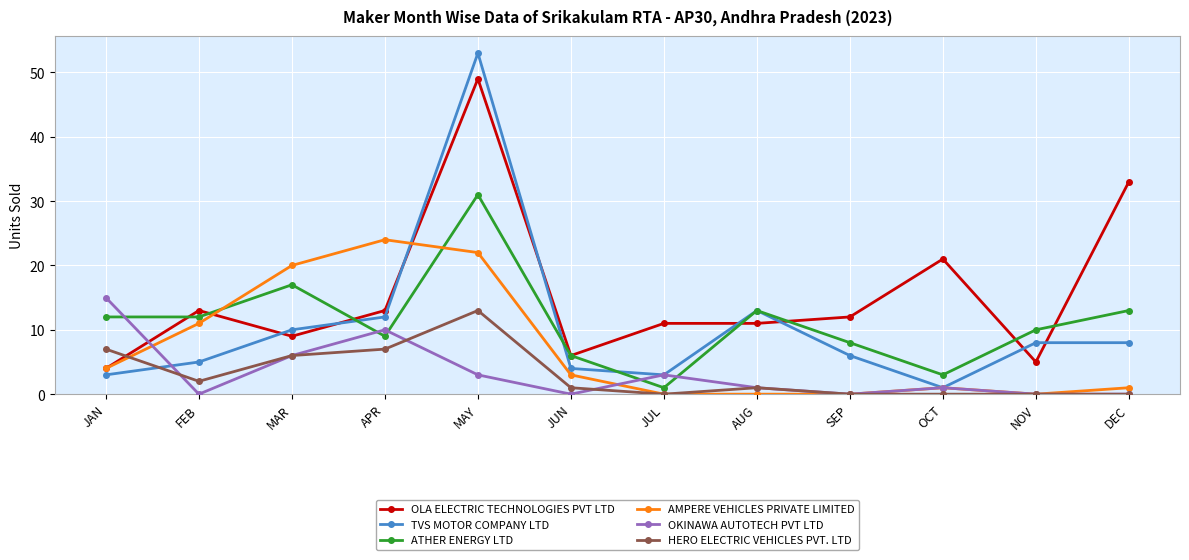

At MAY, list the series in order from largest to smallest.

TVS MOTOR COMPANY LTD, OLA ELECTRIC TECHNOLOGIES PVT LTD, ATHER ENERGY LTD, AMPERE VEHICLES PRIVATE LIMITED, HERO ELECTRIC VEHICLES PVT. LTD, OKINAWA AUTOTECH PVT LTD